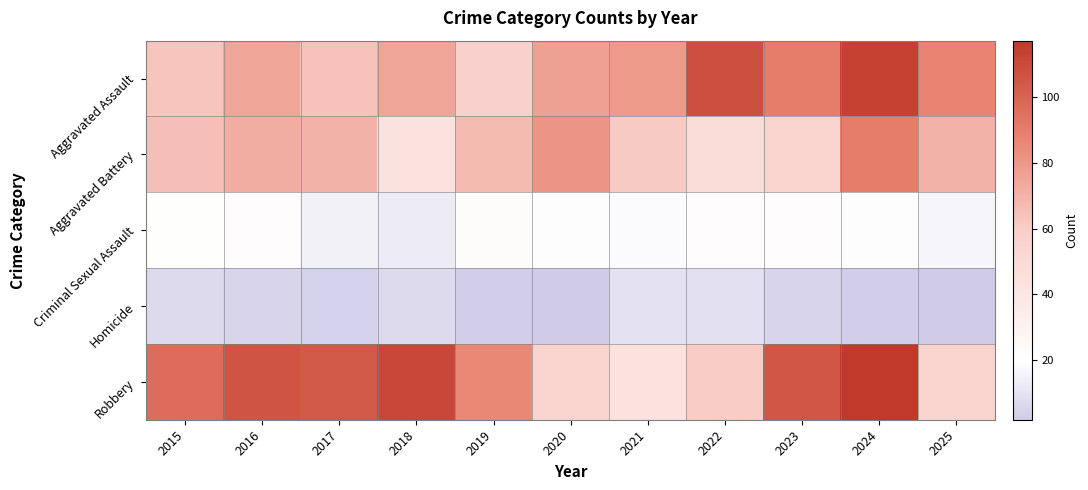

At how many categories does at least one series exceed 34?

11